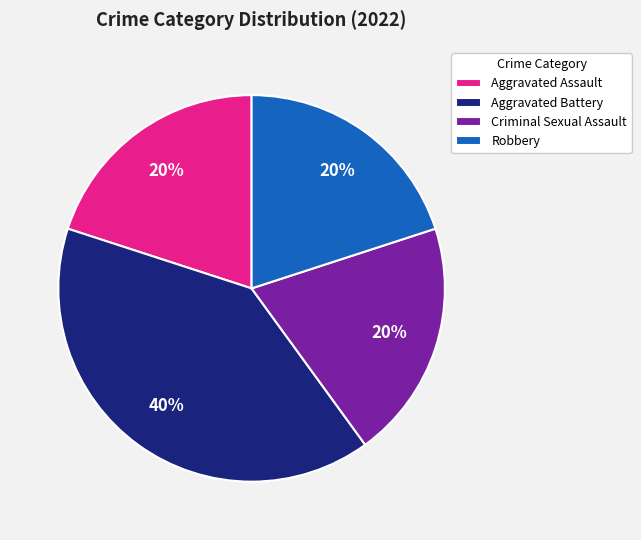

To the nearest percent, what percentage of the pie is Aggravated Battery?

40%